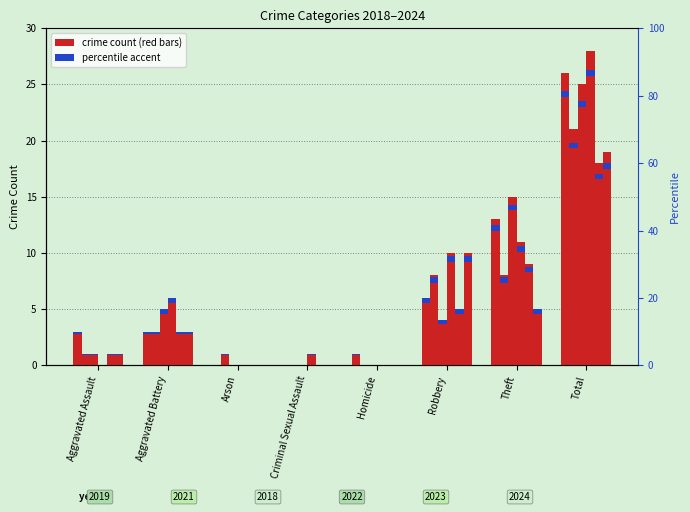

Where does the 2024 series first go above 3?

Robbery